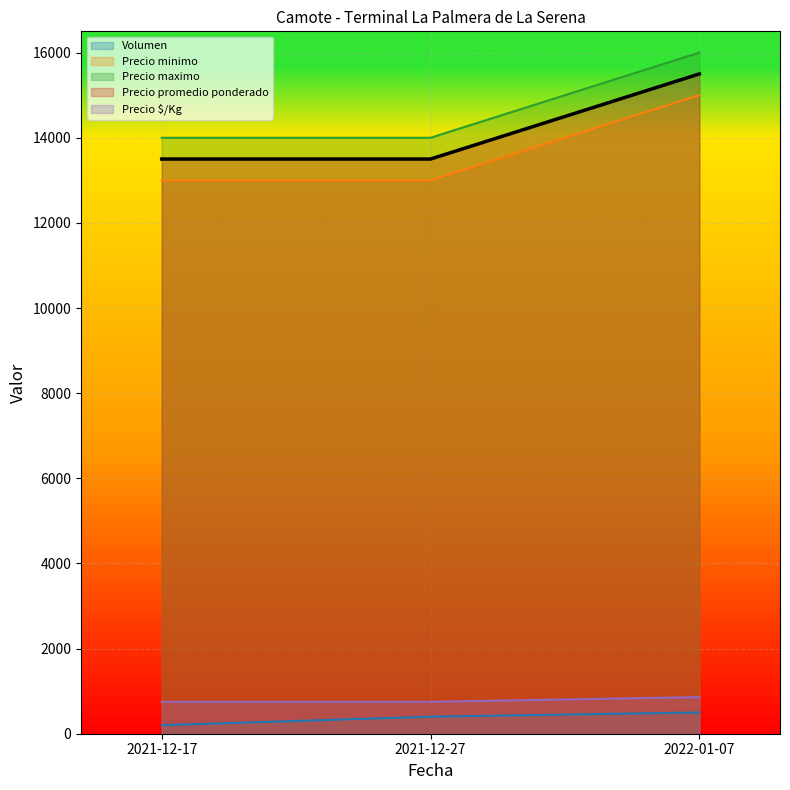

What is the spread (max minus min) of values at 2022-01-07?

15500